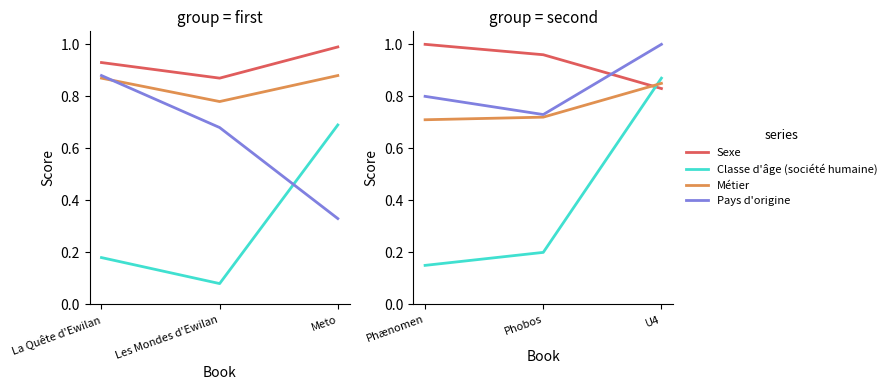

Count the number of data series in this chart.

4